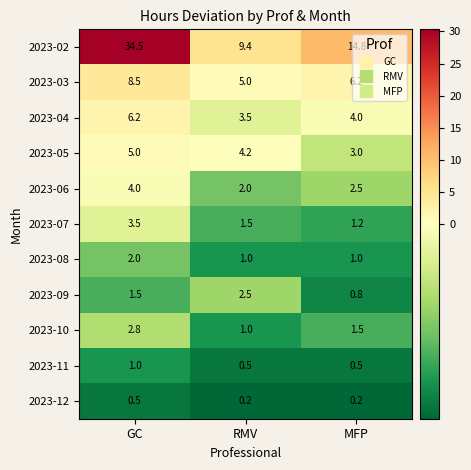

At which label does 2023-03 first exceed 6?

GC